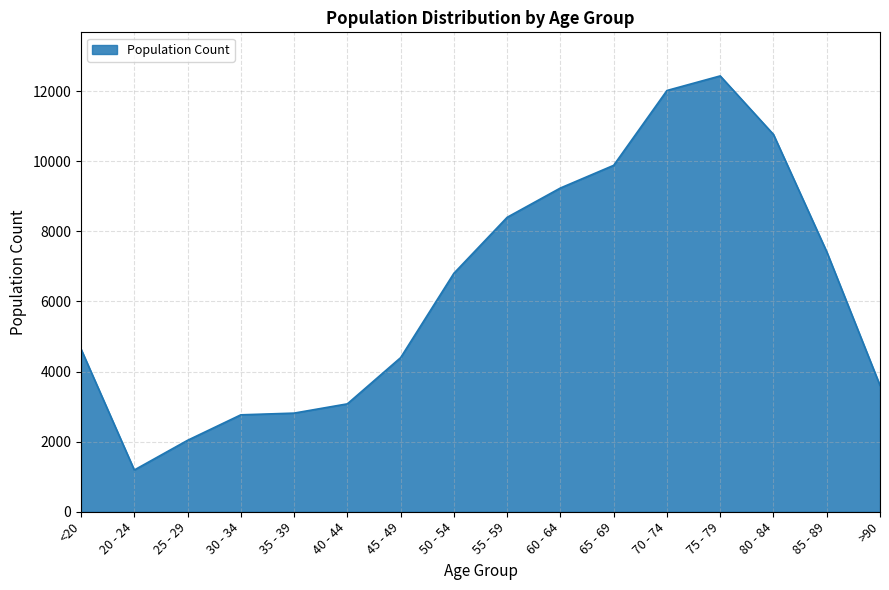

The value at 20 - 24 is 1191. True or false?

True